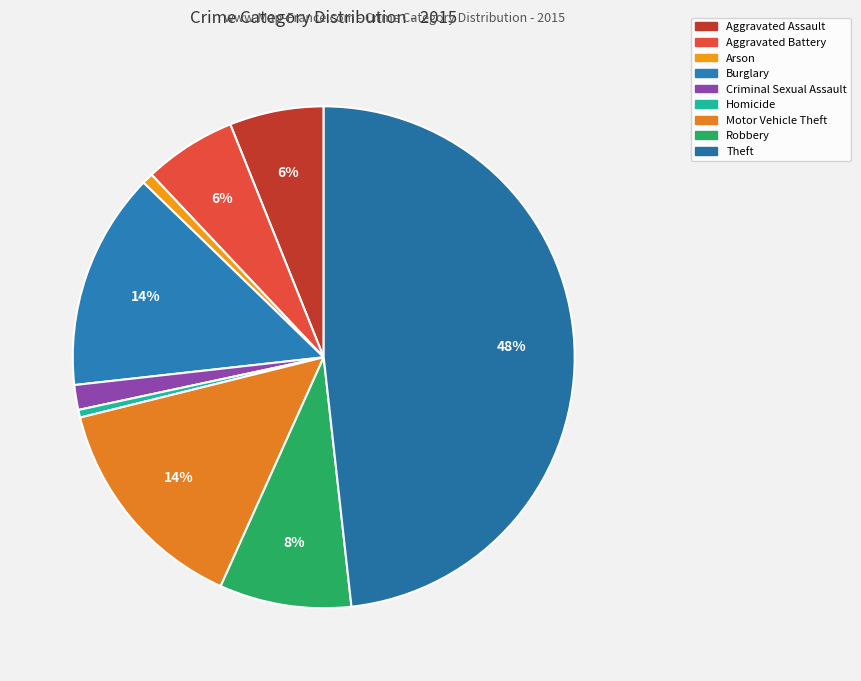

Rank the categories by value from lowest to highest.

Homicide, Arson, Criminal Sexual Assault, Aggravated Battery, Aggravated Assault, Robbery, Burglary, Motor Vehicle Theft, Theft